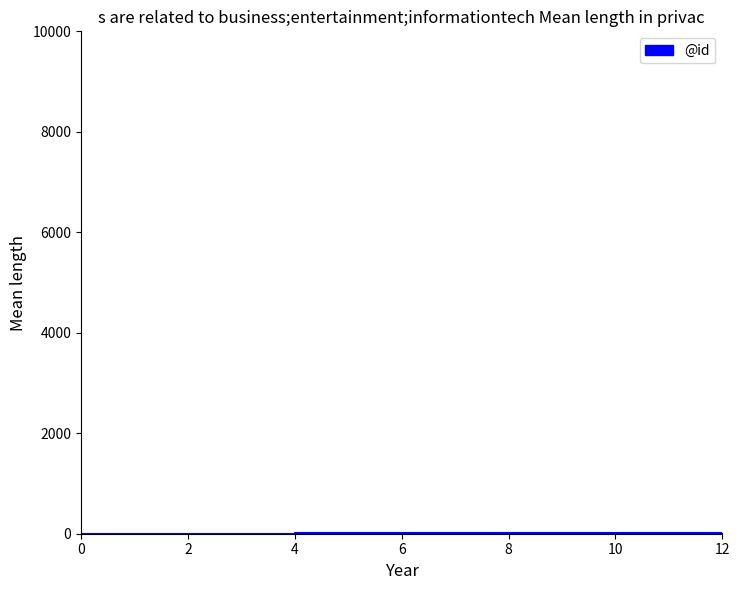

What is the value of the 9th point from the left?

9